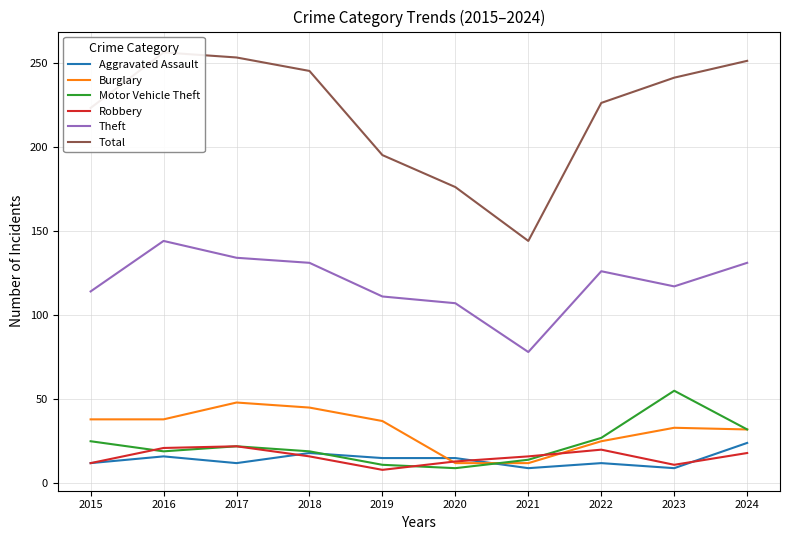

What is the sum of the Aggravated Assault values at 2016 and 2024?

40